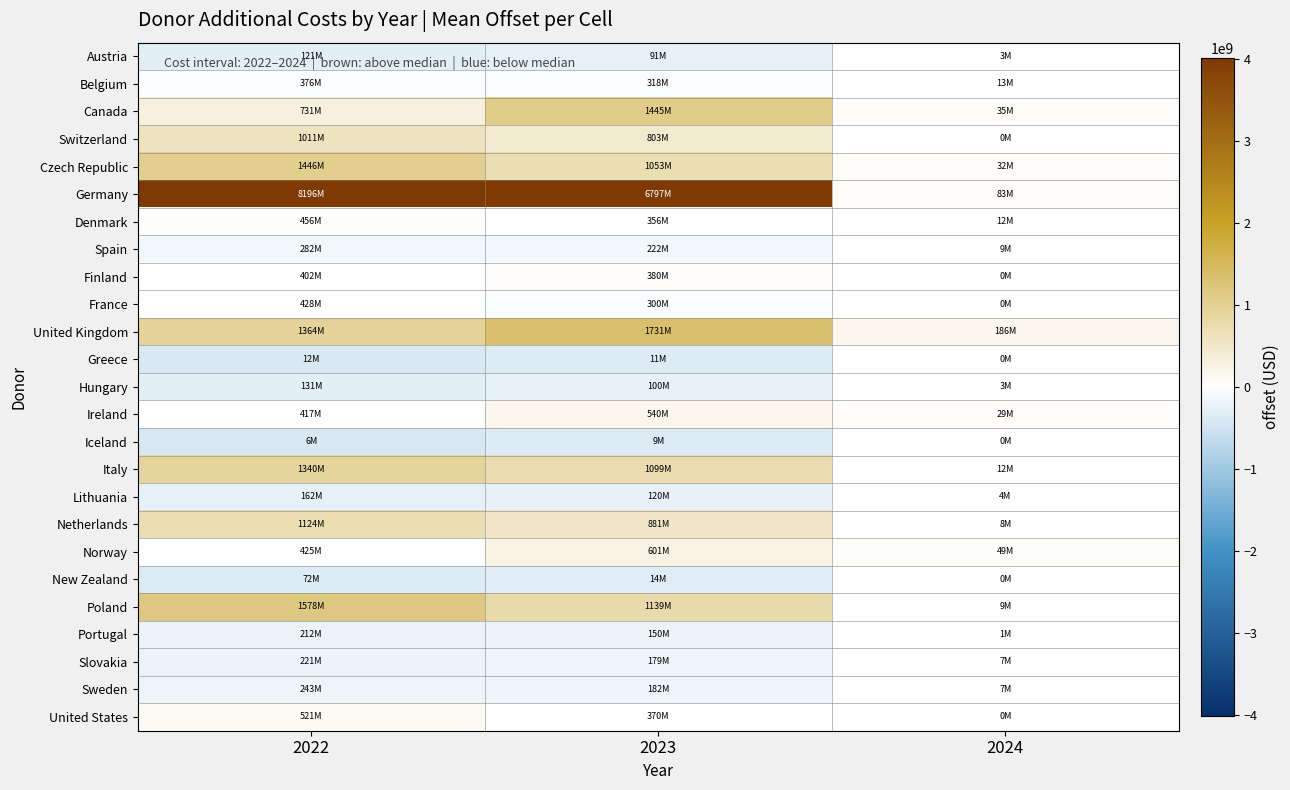

Reading left to right, transcribe all the data shown in this chart.

Austria: 2022=-295885696.5	2023=-265408999.9	2024=-4316426.5
Belgium: 2022=-40823384.6	2023=-37664642.2	2024=6143608.1
Canada: 2022=314645206.9	2023=1088746781.4	2024=28468329.1
Switzerland: 2022=594669934.2	2023=447353392.7	2024=-6972469.3
Czech Republic: 2022=1028938457.8	2023=696963691.2	2024=25318425.5
Germany: 2022=7779287984.0	2023=6441326509.7	2024=76168284.8
Denmark: 2022=39325652.5	2023=0.0	2024=4544532.8
Spain: 2022=-135196563.4	2023=-134153894.9	2024=2482952.0
Finland: 2022=-14899668.4	2023=23619414.2	2024=-6972469.3
France: 2022=11288562.5	2023=-56415889.2	2024=-6972469.3
United Kingdom: 2022=947136278.7	2023=1375094900.8	2024=178691418.2
Greece: 2022=-404910494.6	2023=-344883040.9	2024=-6672632.4
Hungary: 2022=-286003619.0	2023=-256167120.4	2024=-4334950.9
Ireland: 2022=0.0	2023=184269610.7	2024=21825188.9
Iceland: 2022=-410633775.9	2023=-346892413.8	2024=-6761918.5
Italy: 2022=923022807.1	2023=742544646.5	2024=5125505.2
Lithuania: 2022=-254246173.8	2023=-236022160.6	2024=-3452302.0
Netherlands: 2022=707378196.8	2023=524854634.8	2024=1479893.0
Norway: 2022=8083234.7	2023=244605815.9	2024=42409660.2
New Zealand: 2022=-344810527.2	2023=-341755705.9	2024=-6972469.3
Poland: 2022=1161225325.5	2023=782400558.4	2024=1708180.5
Portugal: 2022=-204888605.9	2023=-206026308.0	2024=-6278248.0
Slovakia: 2022=-195814722.1	2023=-176938804.5	2024=0.0
Sweden: 2022=-173377681.7	2023=-174178829.0	2024=-110587.2
United States: 2022=104023939.5	2023=14320027.5	2024=-6972469.3